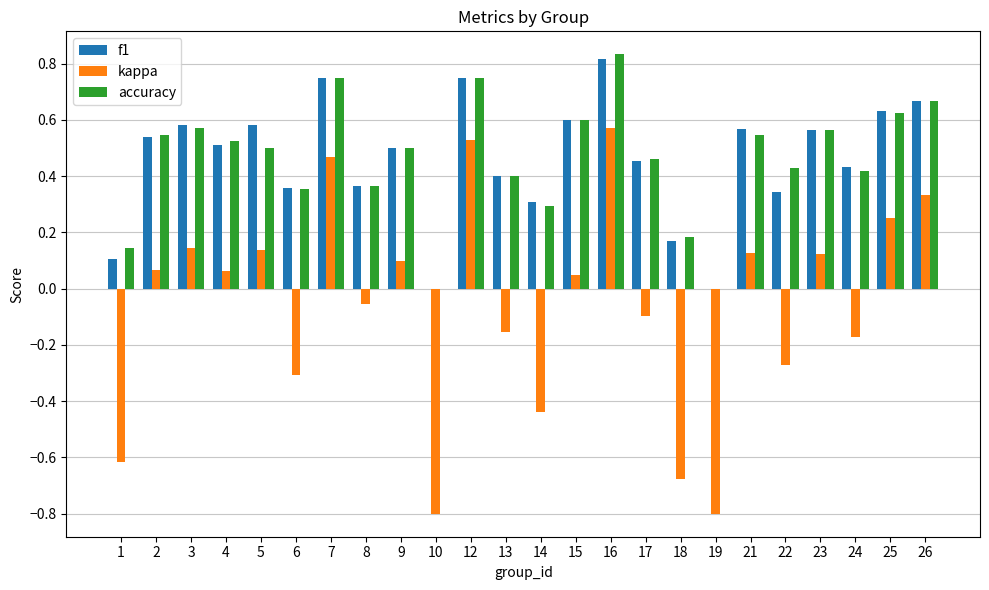

True or false: accuracy has a value of 0.9 at 26.

False